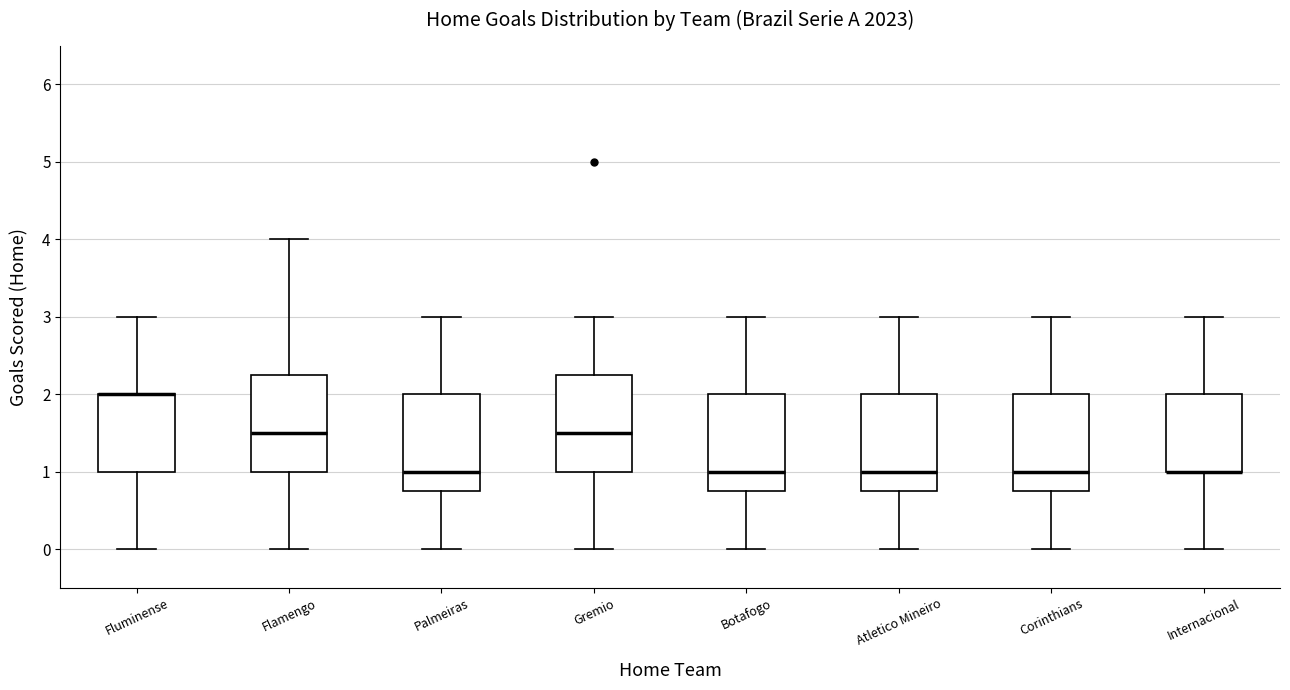

Reading left to right, transcribe this box plot: for each box, give where its median line is, the range the box spans, and where its two whiskers end, as read against the y-axis. The values are not printed on the chart, so give them approximately, as read against the axis.

Fluminense: median 2.0 (drawn on the box's upper edge), box 1.0 to 2.0, whiskers 0.0 to 3.0
Flamengo: median 1.5, box 1.0 to 2.3, whiskers 0.0 to 4.0
Palmeiras: median 1.0, box 0.8 to 2.0, whiskers 0.0 to 3.0
Gremio: median 1.5, box 1.0 to 2.3, whiskers 0.0 to 3.0
Botafogo: median 1.0, box 0.8 to 2.0, whiskers 0.0 to 3.0
Atletico Mineiro: median 1.0, box 0.8 to 2.0, whiskers 0.0 to 3.0
Corinthians: median 1.0, box 0.8 to 2.0, whiskers 0.0 to 3.0
Internacional: median 1.0 (drawn on the box's lower edge), box 1.0 to 2.0, whiskers 0.0 to 3.0